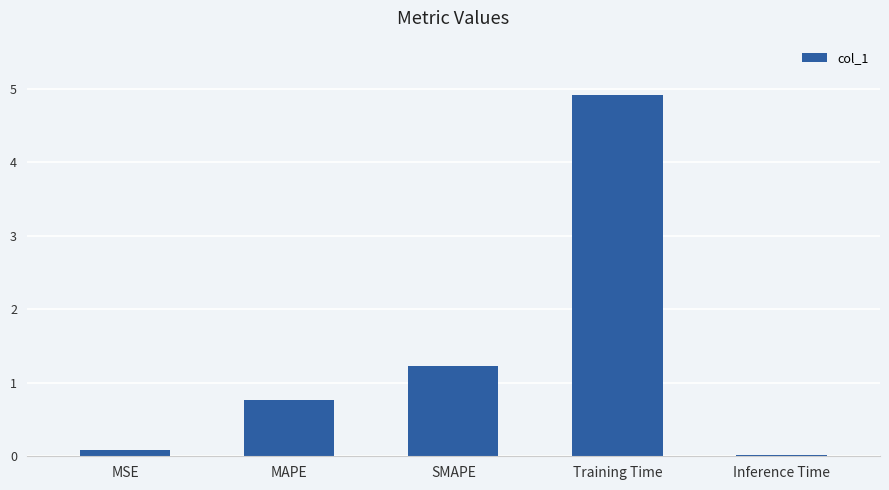

List the labels in order of value, smallest first.

Inference Time, MSE, MAPE, SMAPE, Training Time